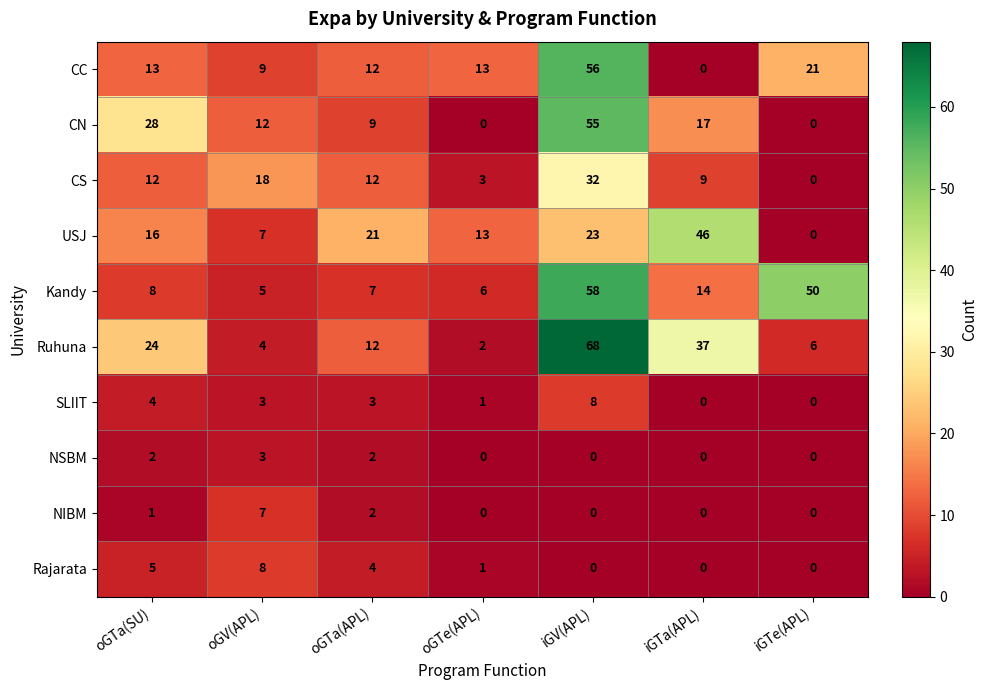

At which category does the chart reach its peak across all series?

iGV(APL)